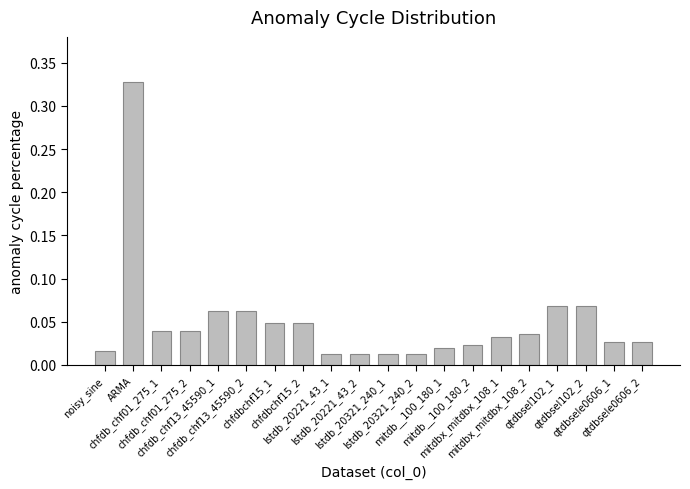

What is the sum of all values?

1.0